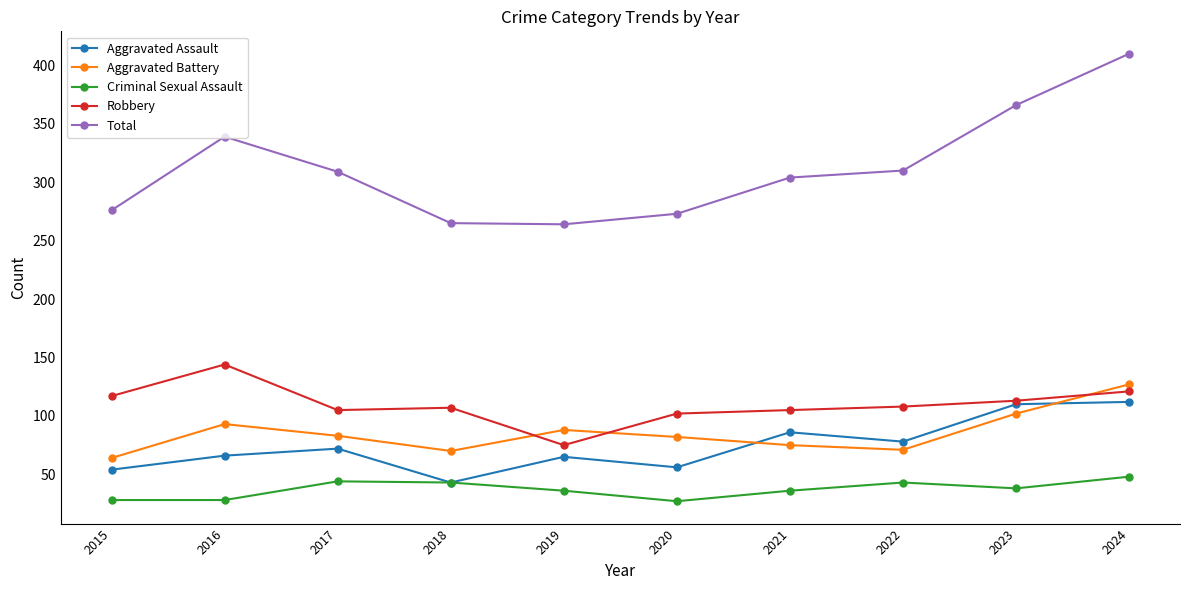

What is the difference between the maximum and minimum values in the Robbery series?

69